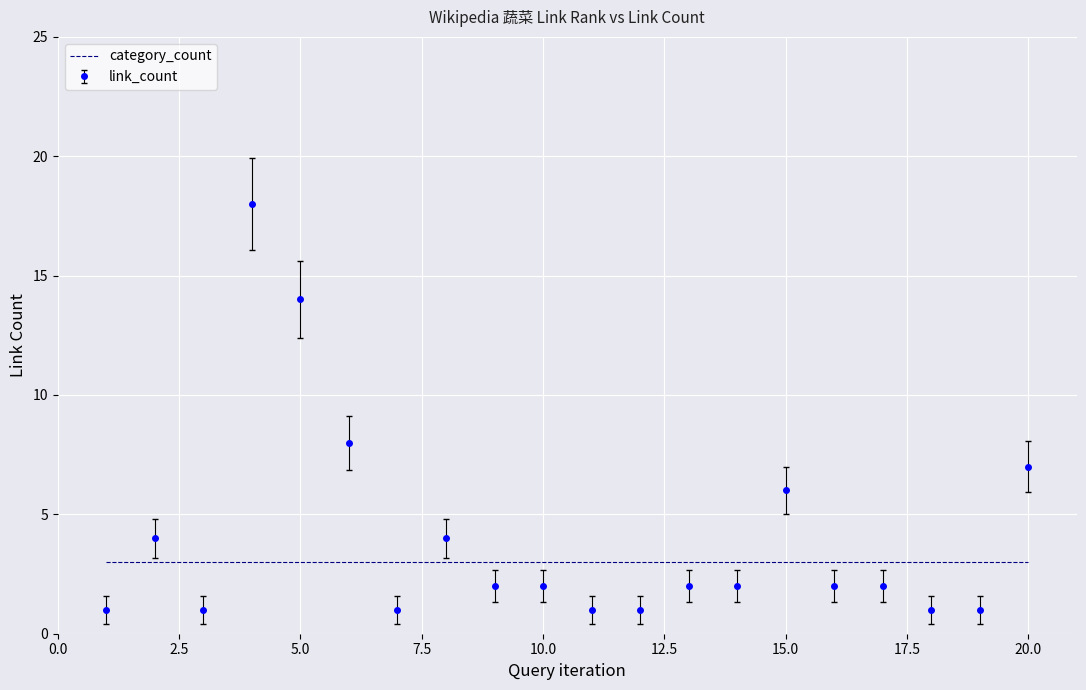

What is the average value of the category_count series?

3